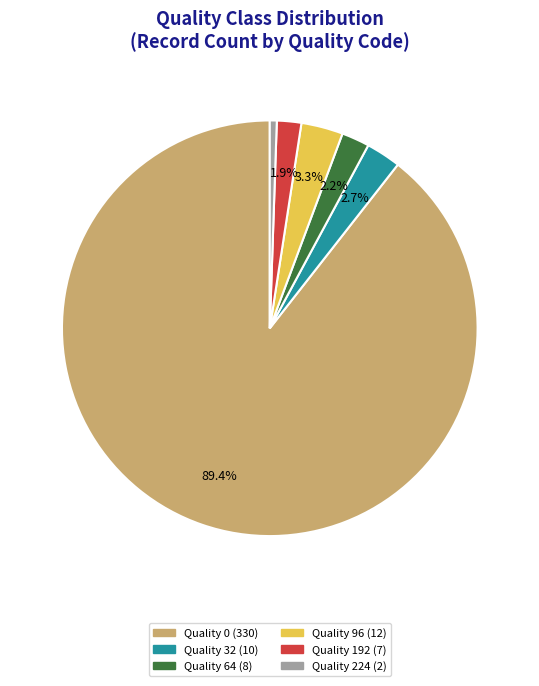

Is there any slice that represents more than half of the pie?

Yes